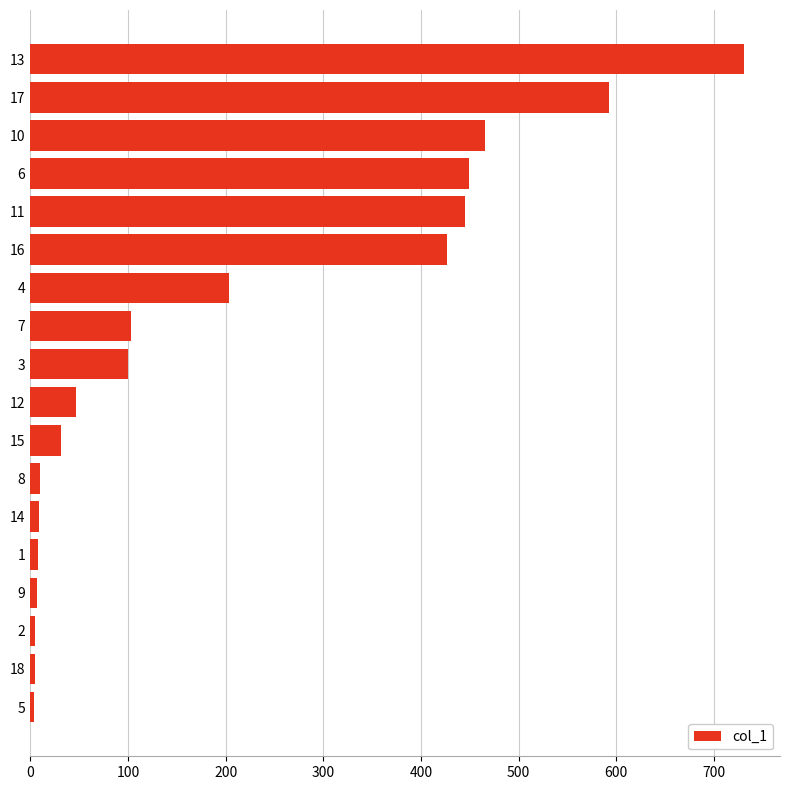

At which label is the value closest to 367?

16